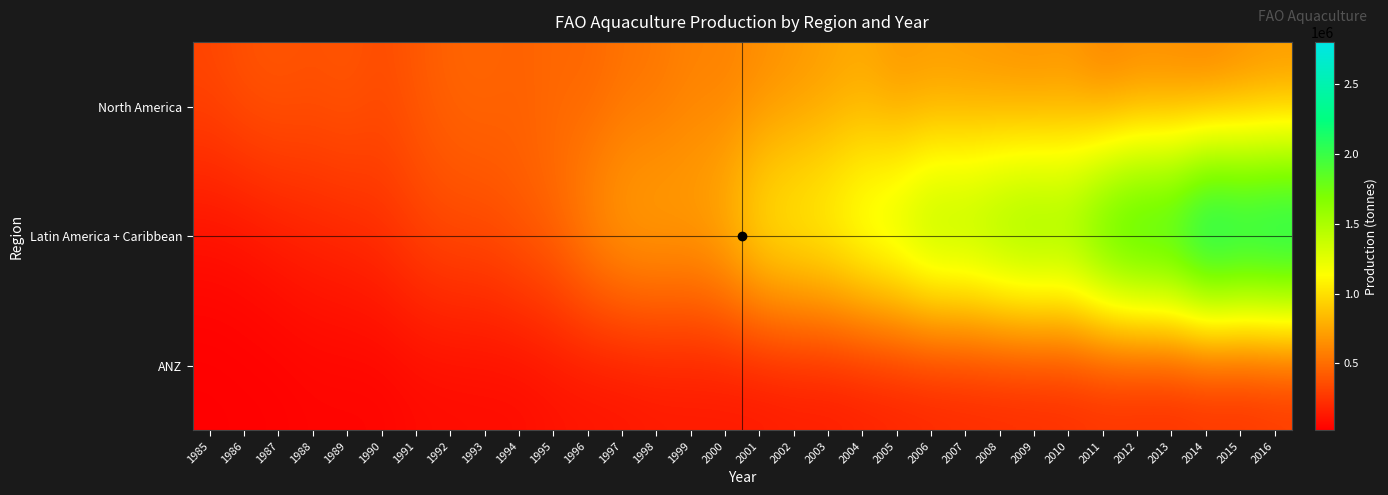

Which series has the largest total across all categories?

Latin America + Caribbean